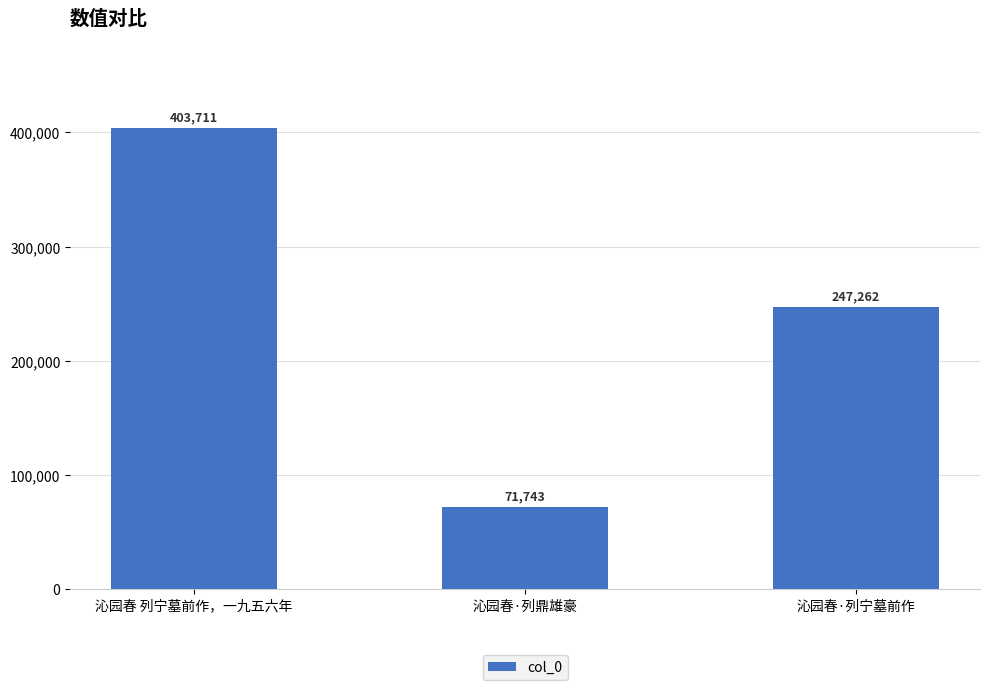

List the labels in order of value, largest first.

沁园春 列宁墓前作，一九五六年, 沁园春·列宁墓前作, 沁园春·列鼎雄豪